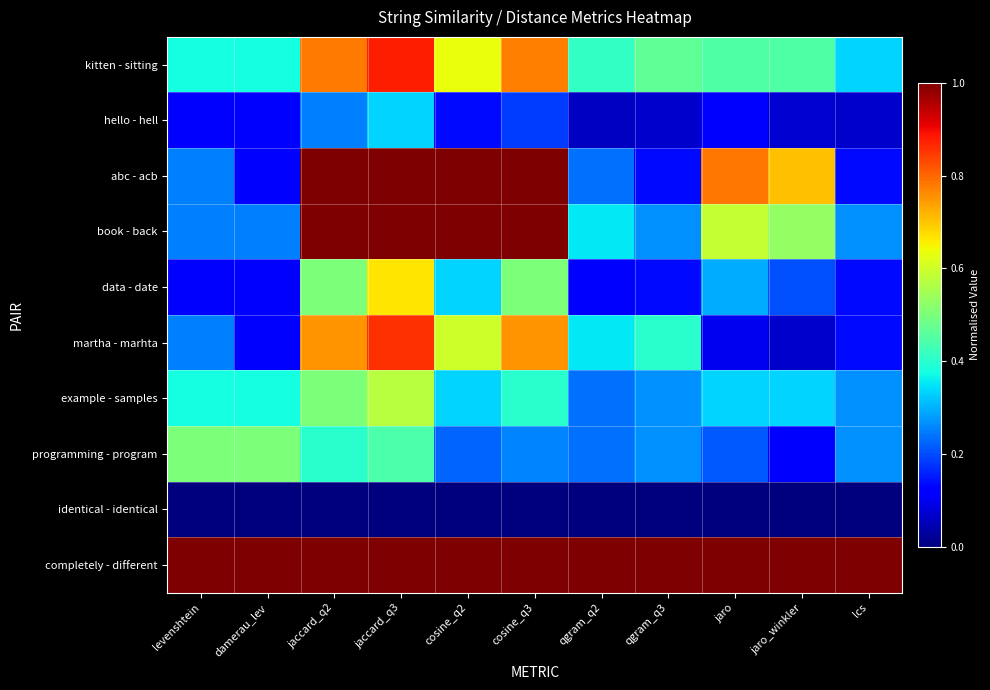

Between qgram_q2 and jaro, which series saw the biggest shift?

abc - acb